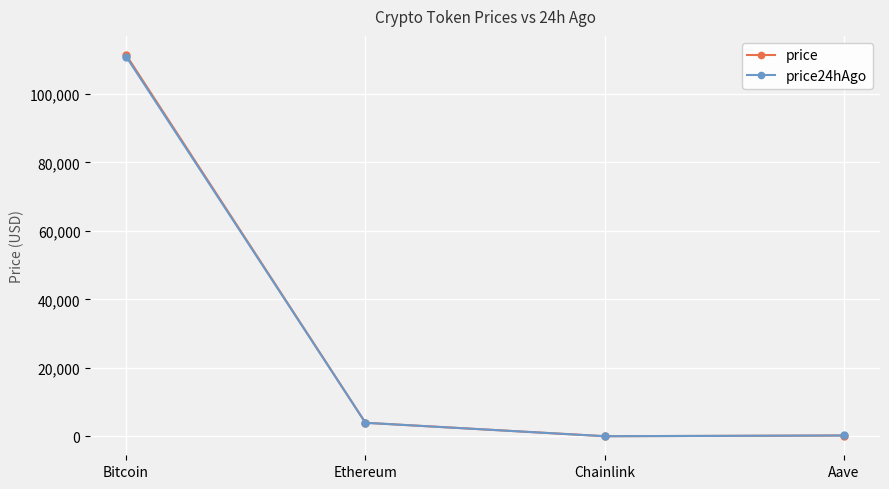

Where does the price24hAgo series first go above 3937?

Bitcoin